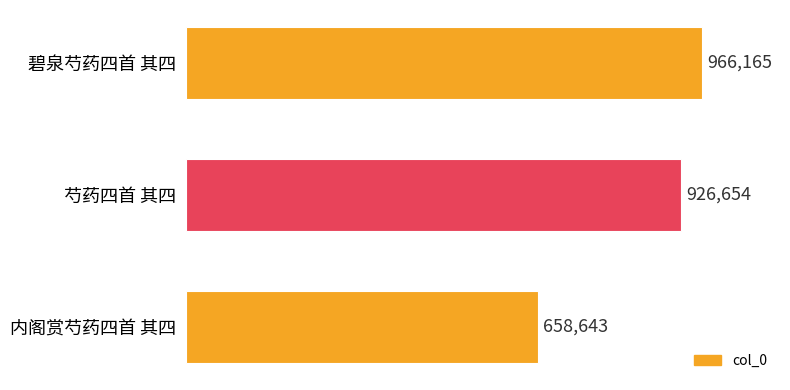

Does the chart contain any negative values?

No